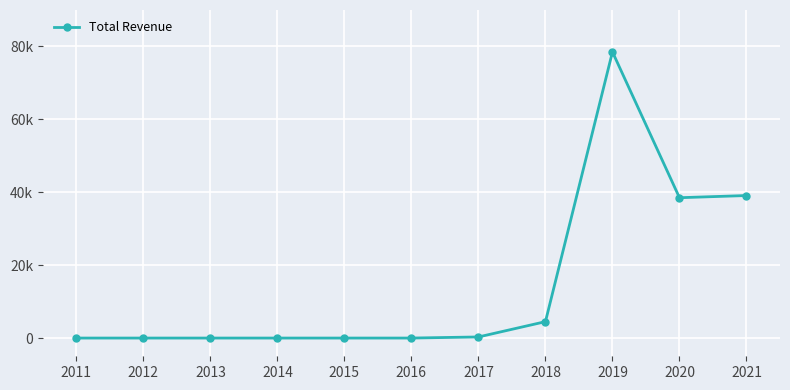

Is this an area chart (filled region under the line)?

No